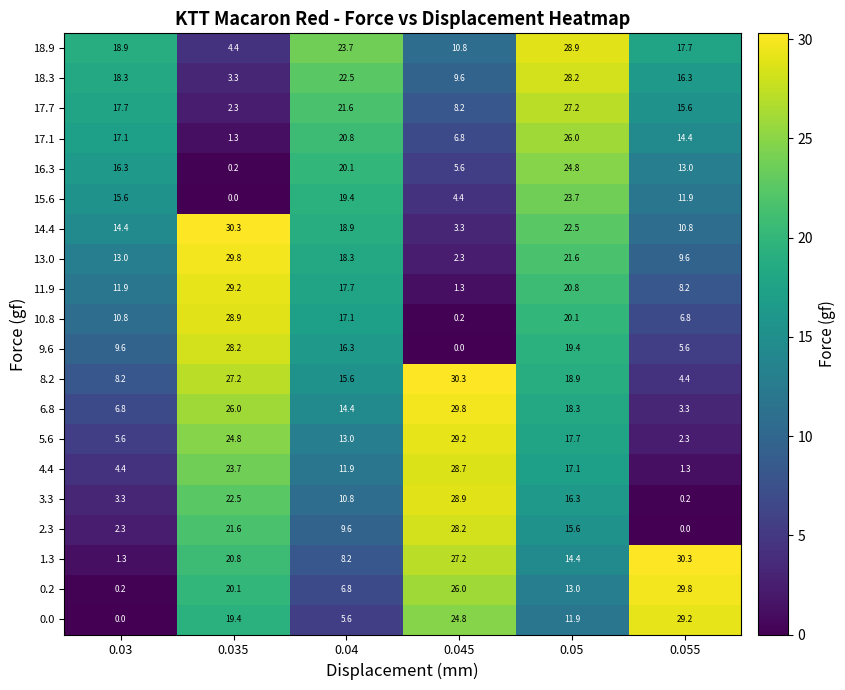

At how many categories does at least one series exceed 2?

6